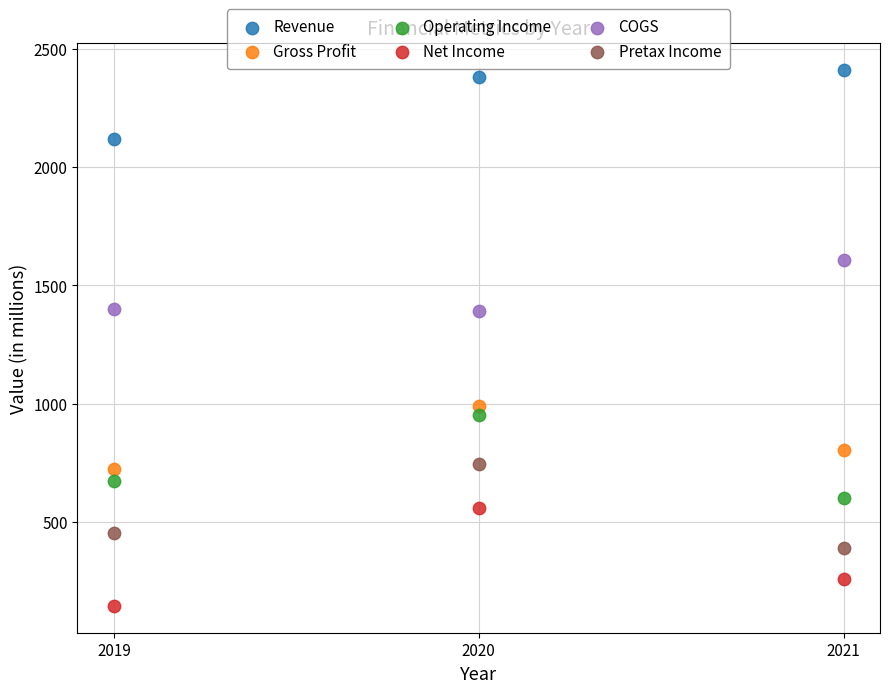

Across all data points, what is the range of Y values (max minus min)?

2270